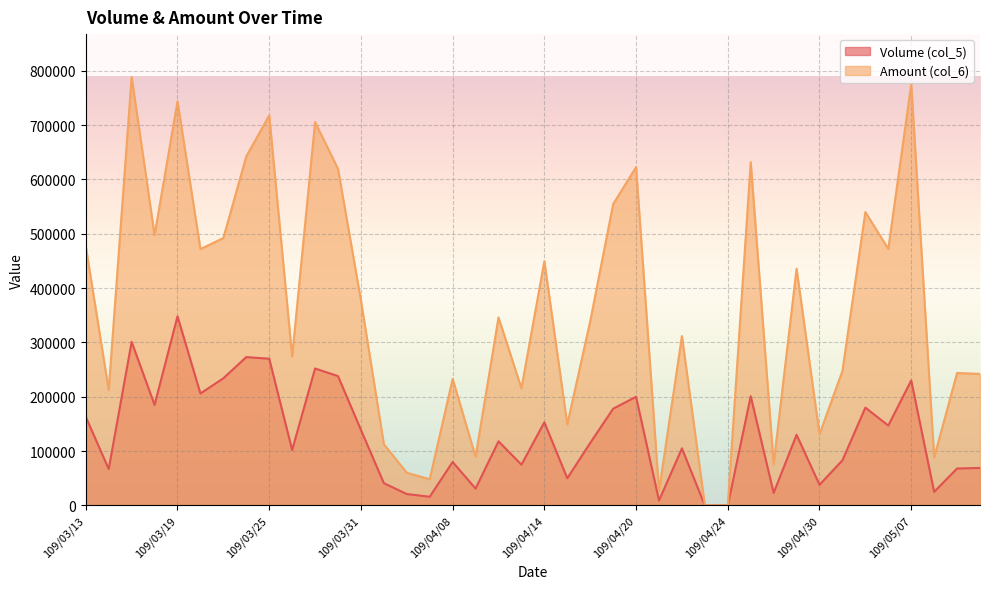

Is it true that Amount (col_6) equals 111128 at 109/04/22?

False